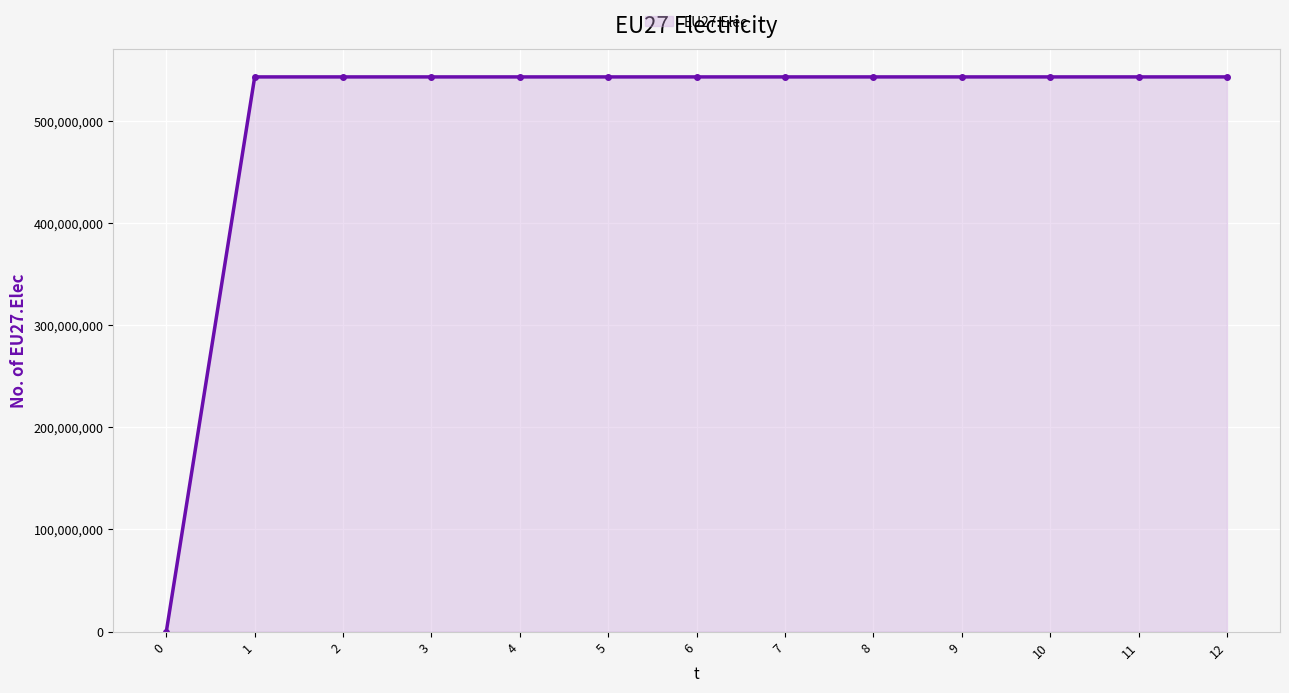

Approximately how many times larger is the value at 6 compared to 5?

1.0